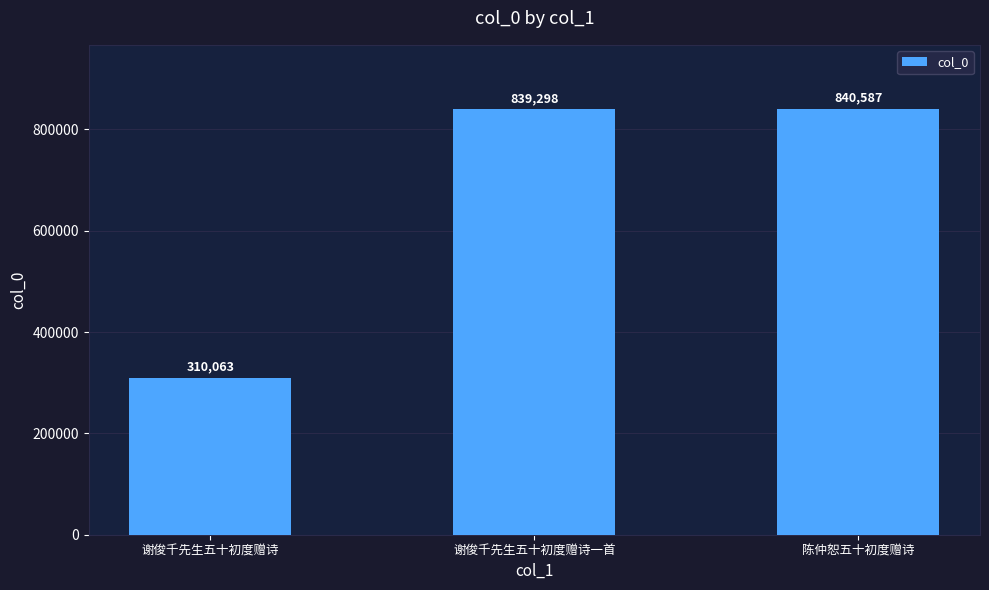

The chart shows a value of 308940 at 陈仲恕五十初度赠诗. True or false?

False